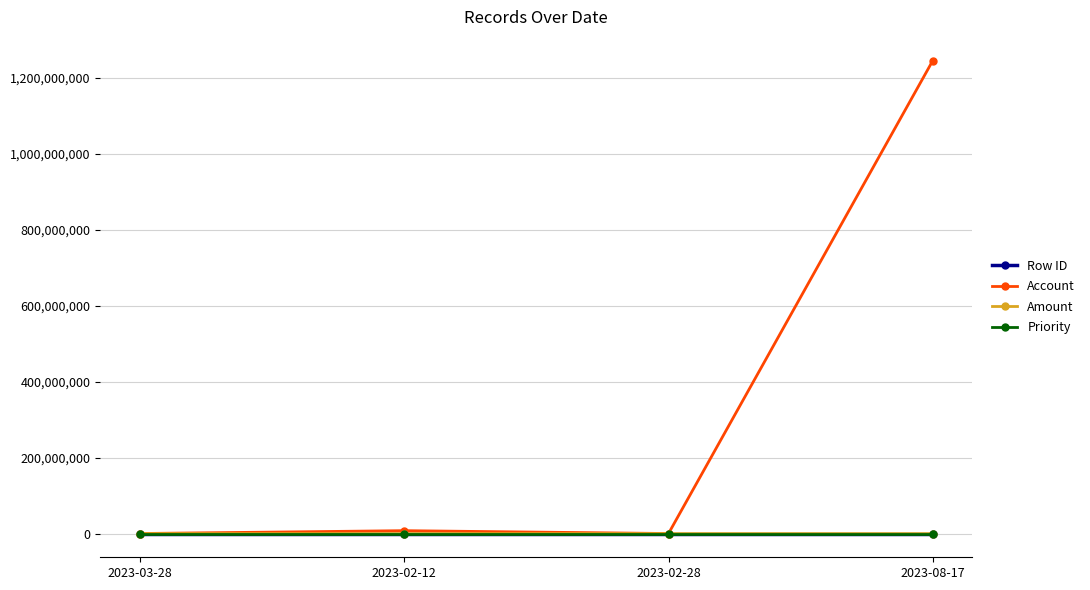

What is the greatest value displayed?

1245454354.0